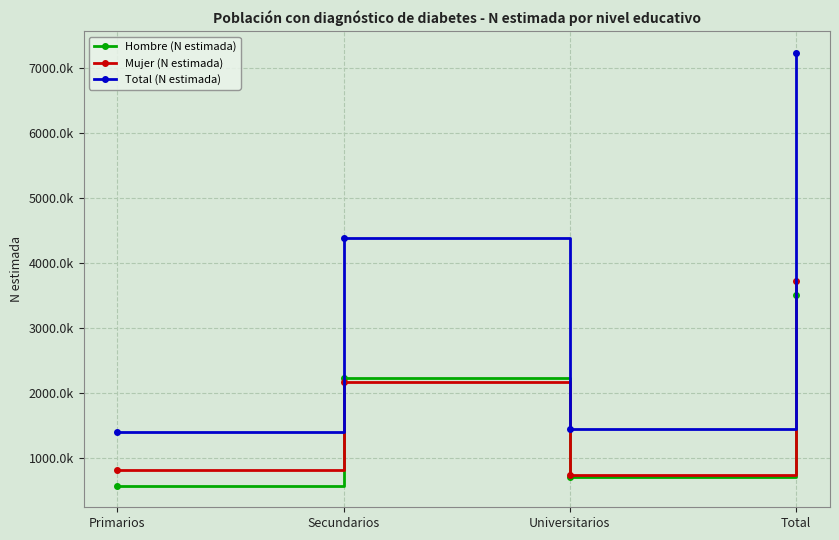

Which has a higher value, Total or Primarios?

Total